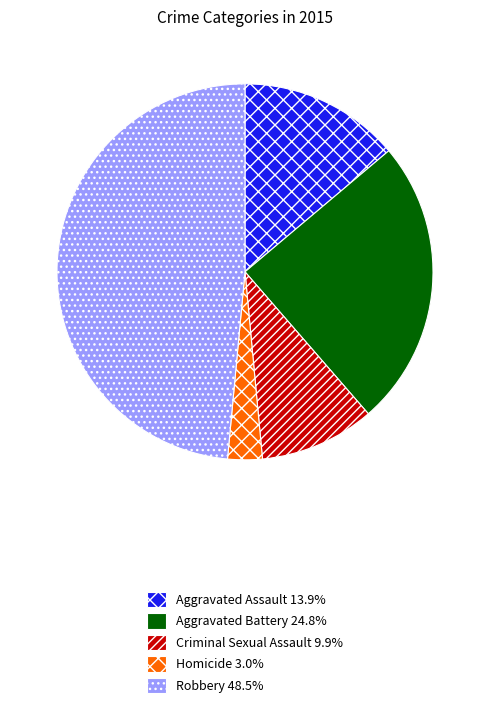

Do Homicide and Aggravated Assault together represent more than half of the pie?

No